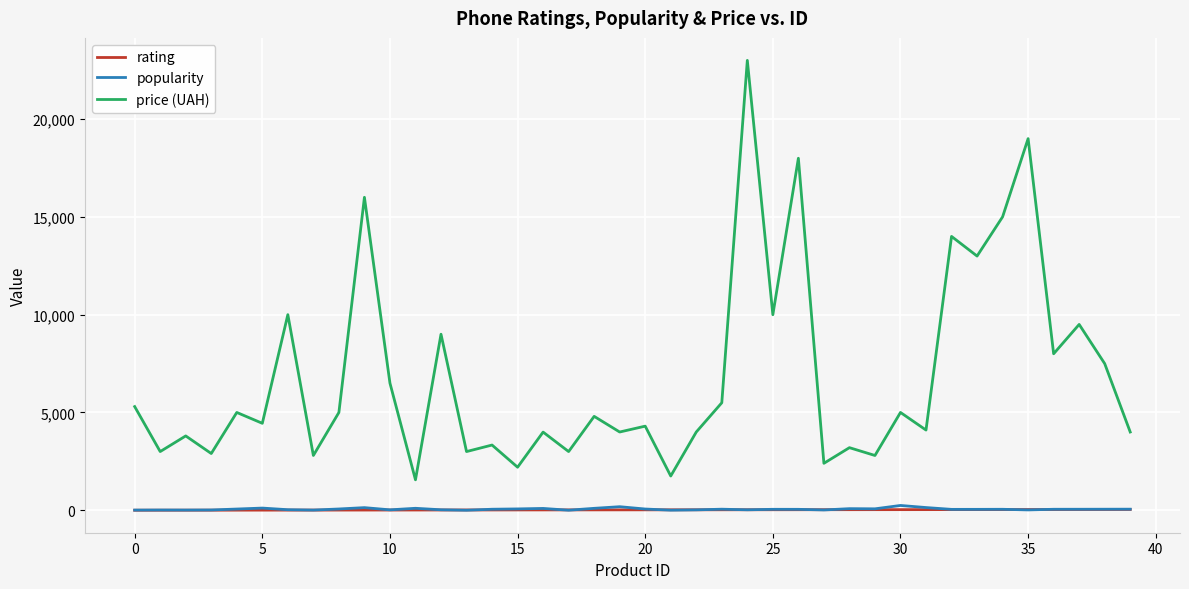

Which series has the largest total across all categories?

price (UAH)